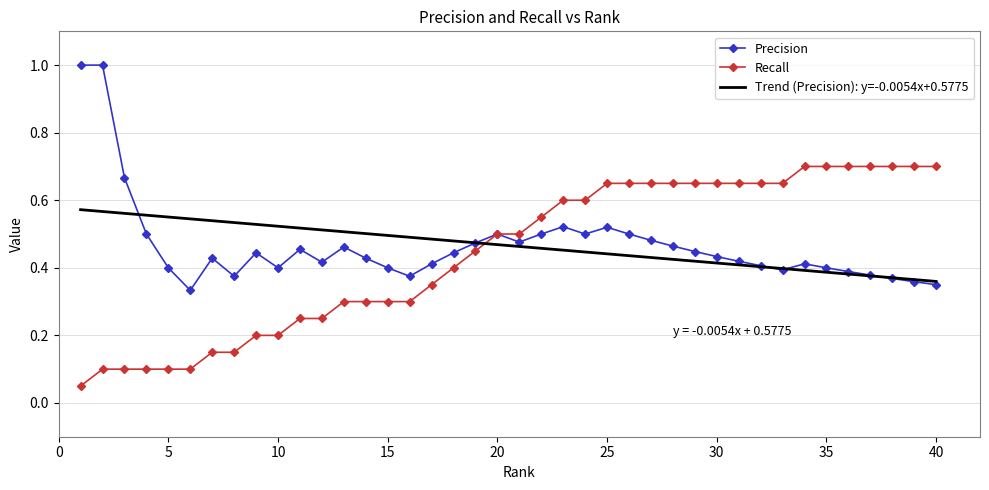

What is the maximum value shown in the chart?

1.0